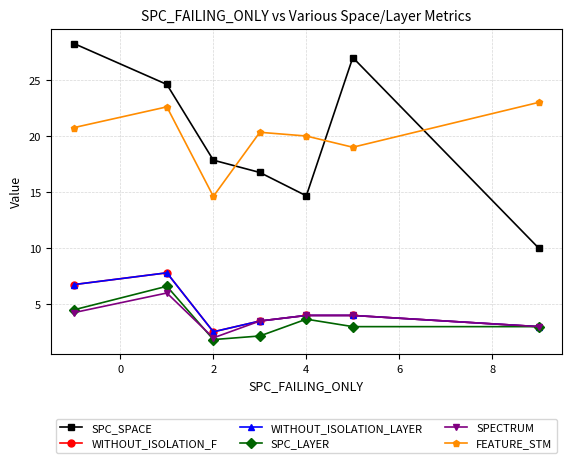

Does the chart have visible grid lines?

Yes